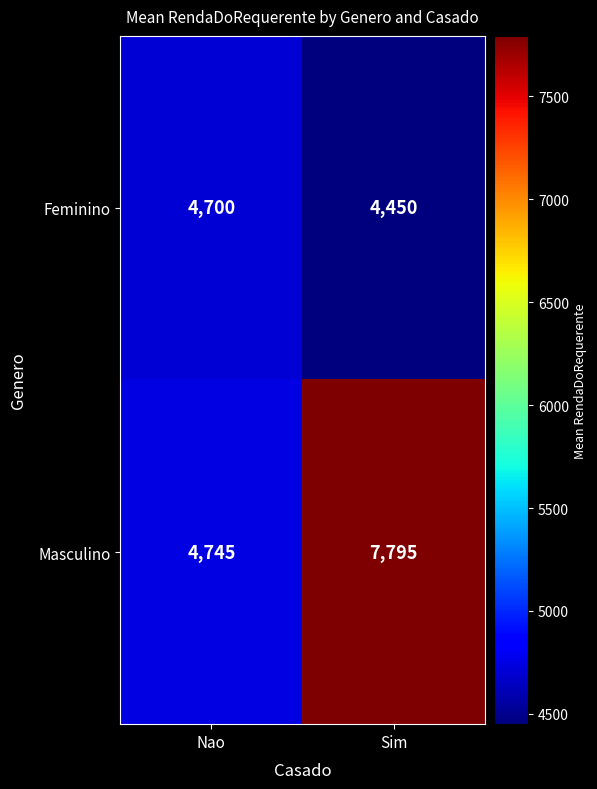

Reading left to right, extract all data points from this chart.

Feminino: Nao=4700	Sim=4450
Masculino: Nao=4745	Sim=7795